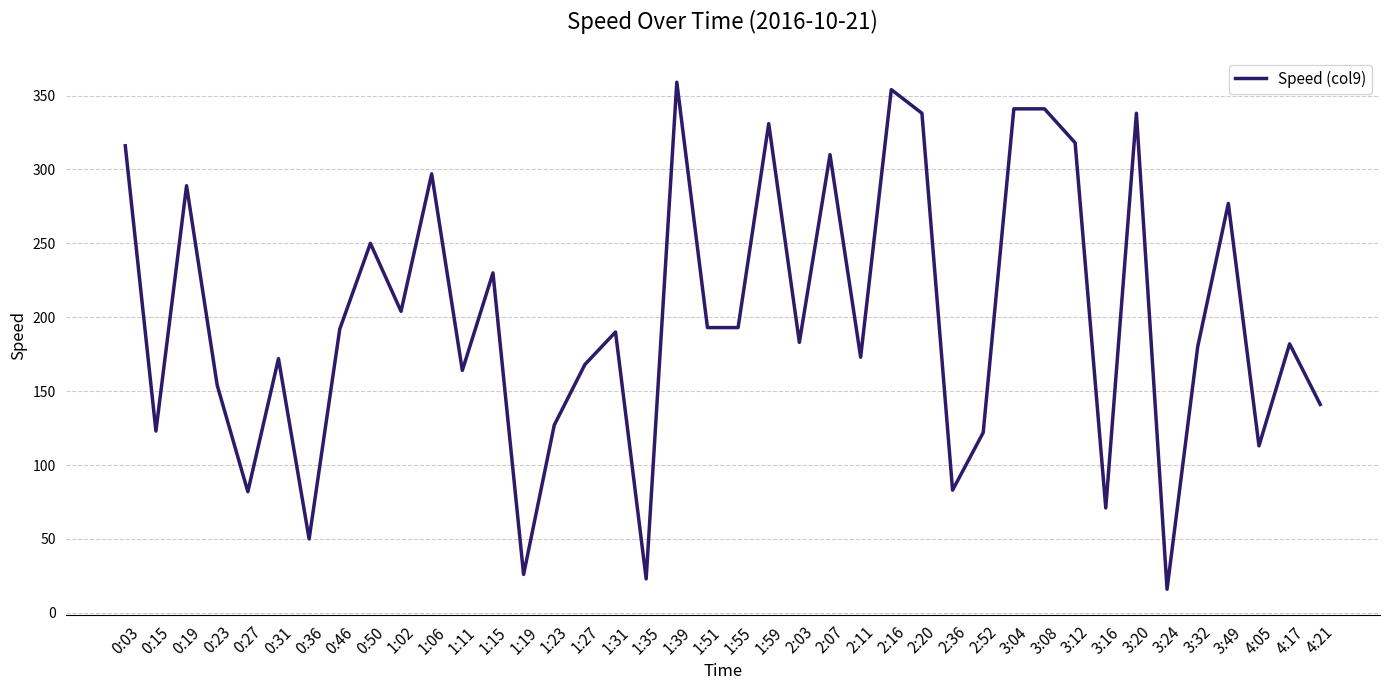

Which label corresponds to the smallest value in the chart?

3:24